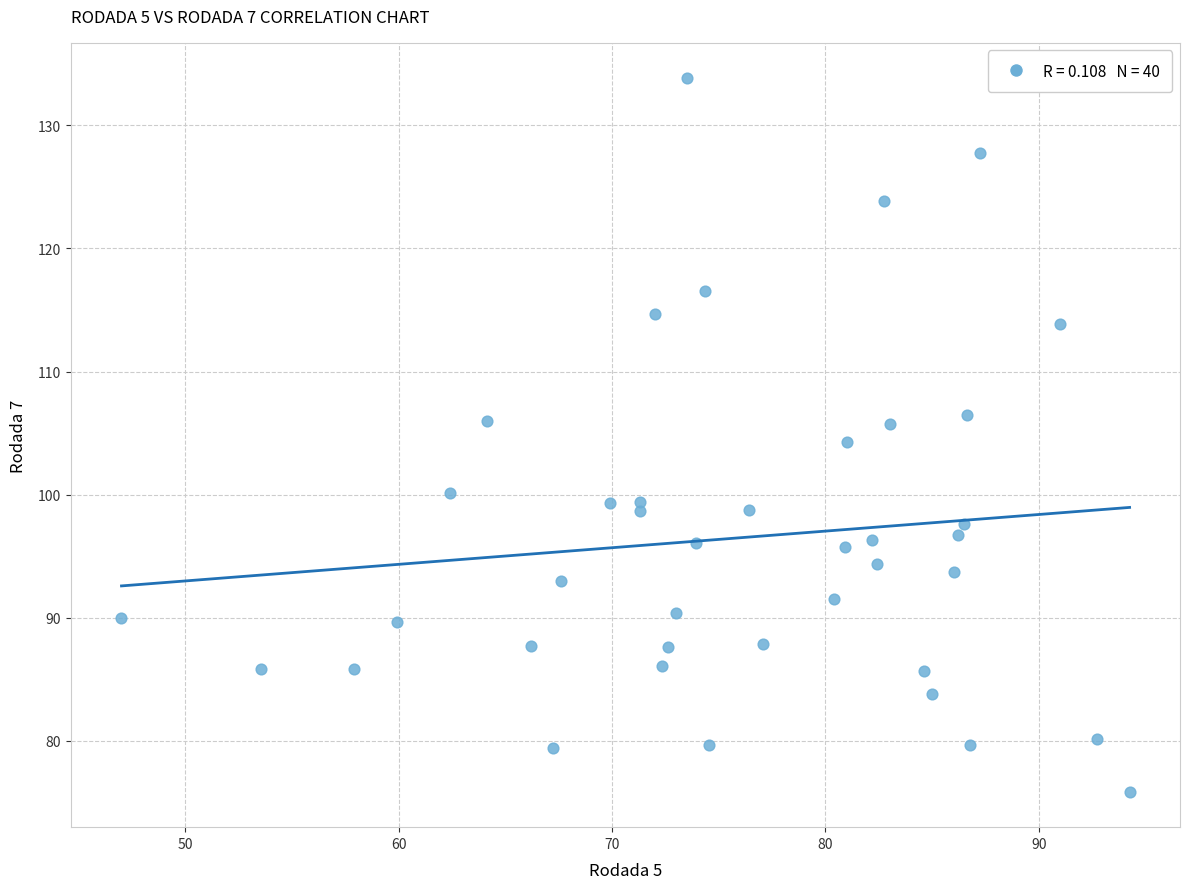

What is the range of Y values (max minus min)?

57.9